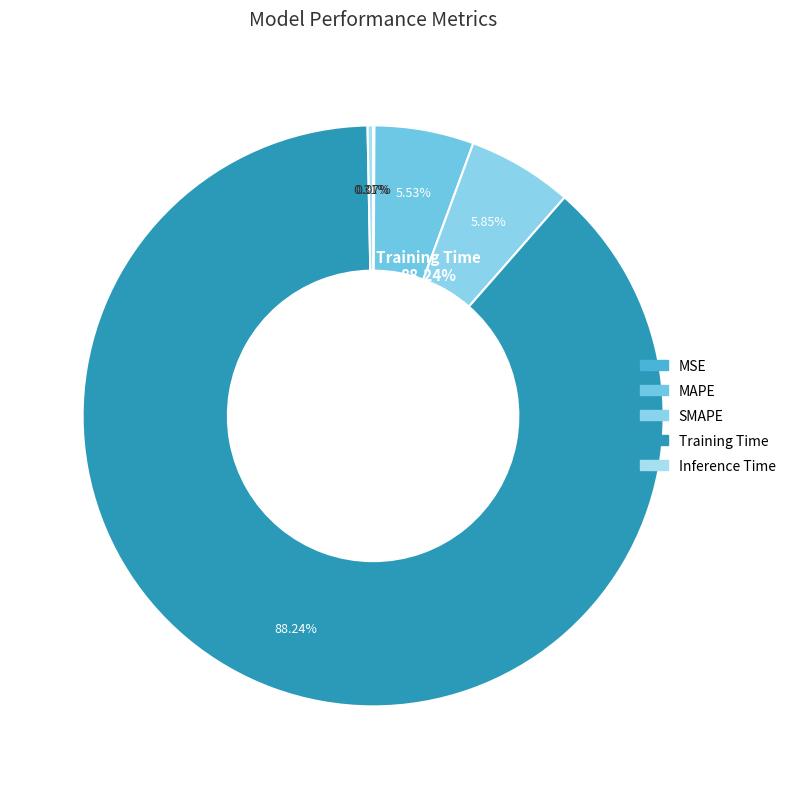

The SMAPE slice represents 1% of the pie. True or false?

False